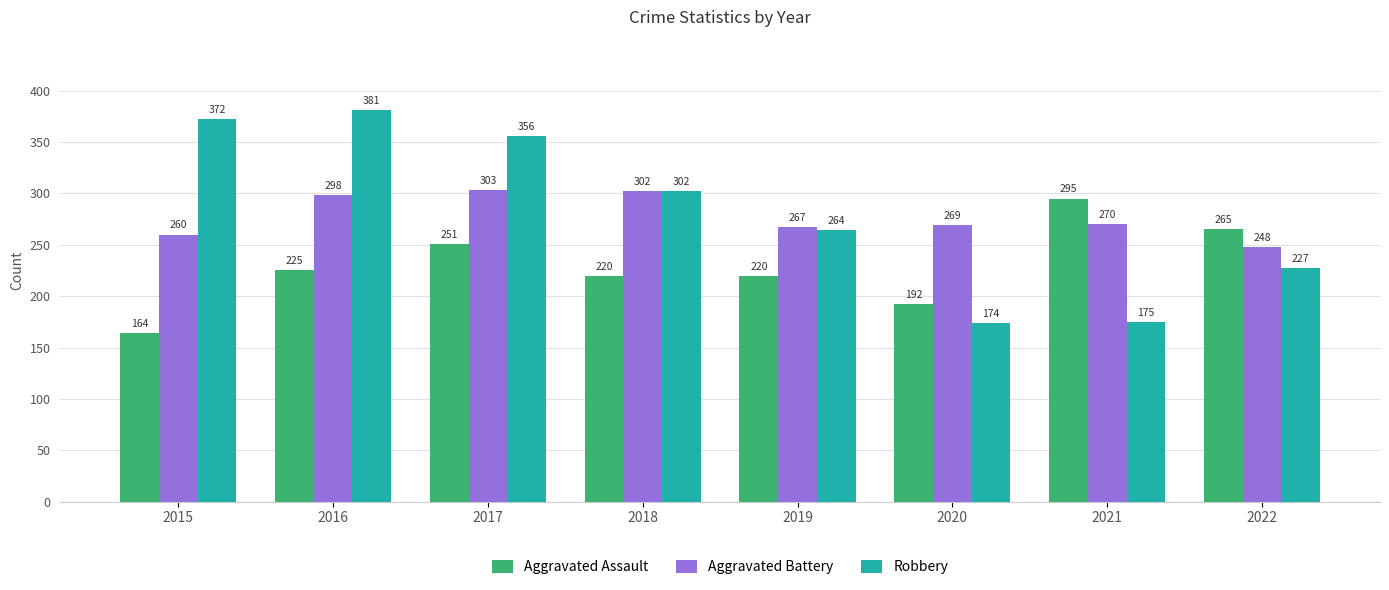

True or false: Aggravated Battery has a value of 298 at 2016.

True